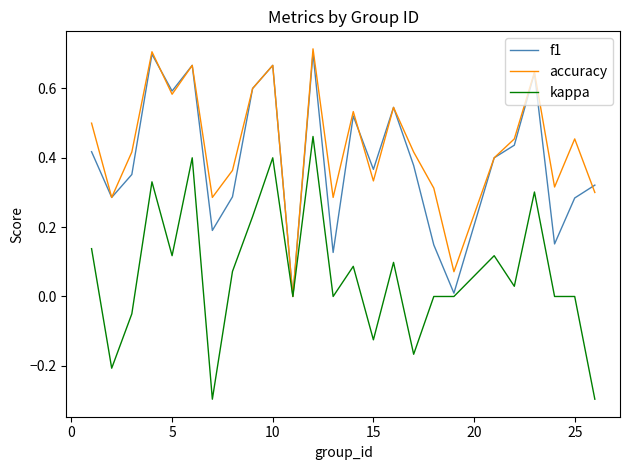

What is the difference between the maximum and minimum values in the kappa series?

0.8